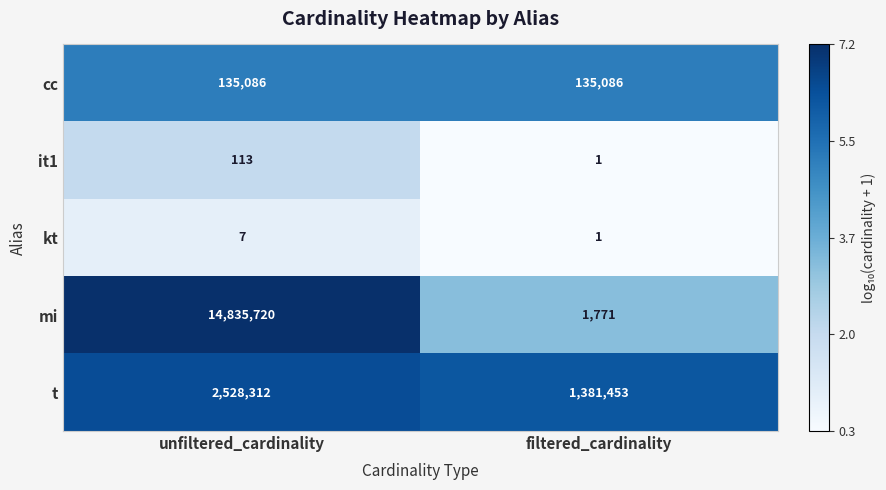

Which label corresponds to the smallest value in the chart?

filtered_cardinality